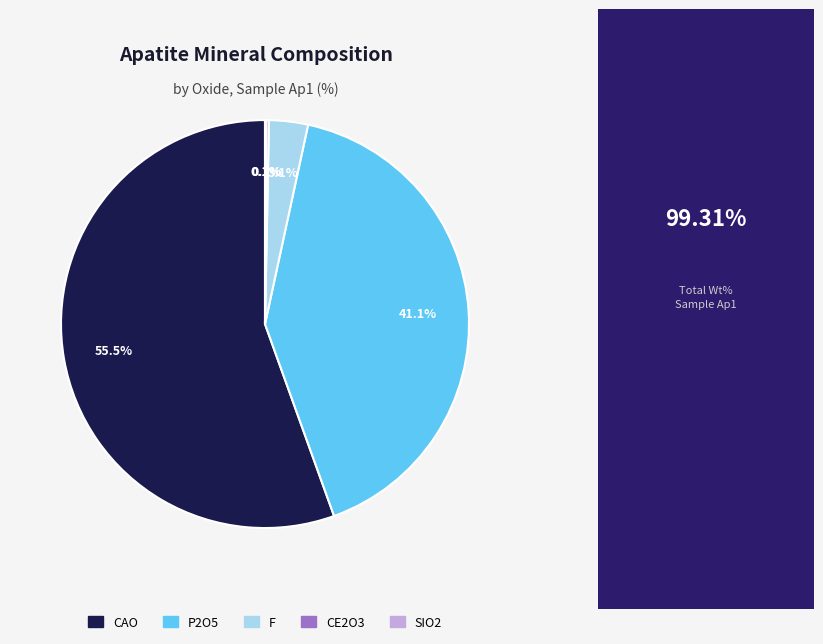

What percentage is the F slice, to the nearest percent?

3%